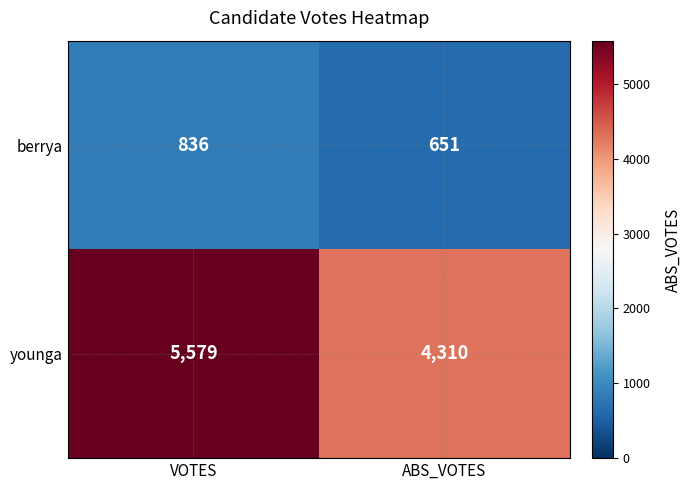

The value of berrya at ABS_VOTES is 651. True or false?

True